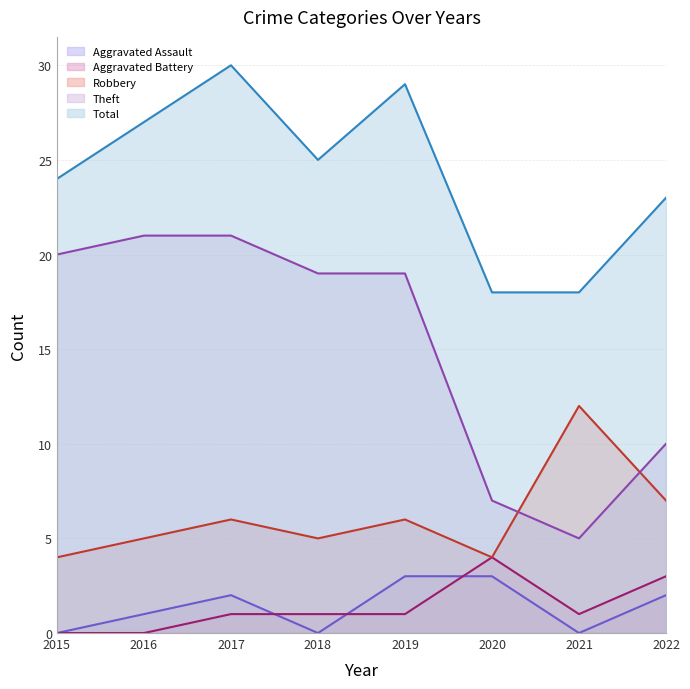

What is the difference between the highest and lowest values at 2018?

25